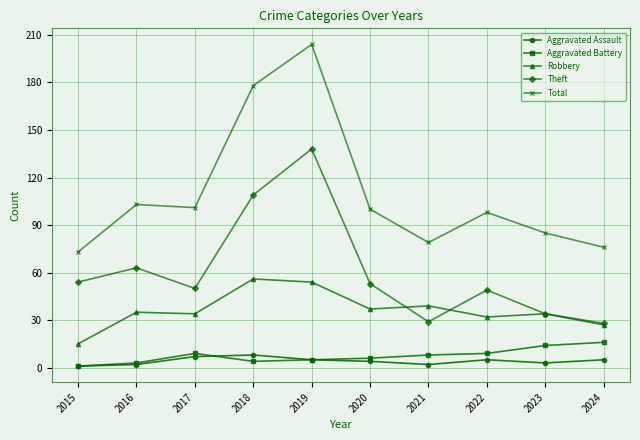

How many lines are shown in the chart?

5